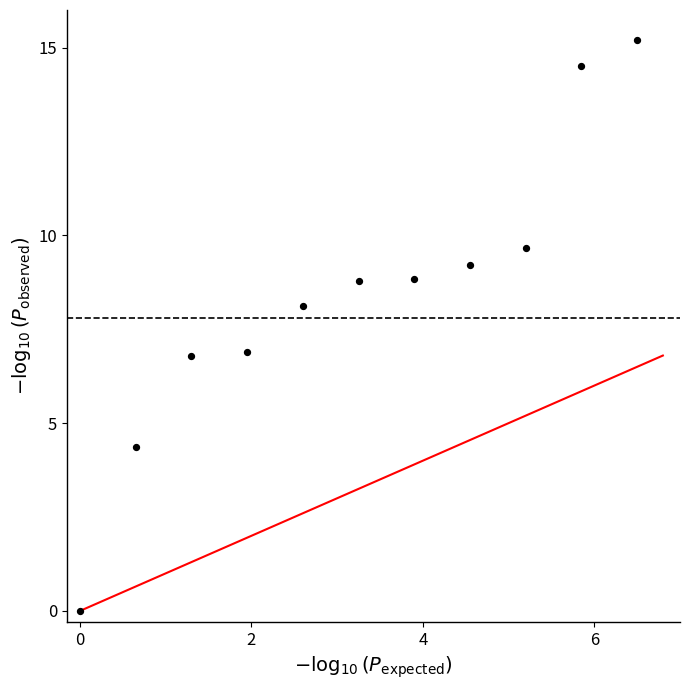

What is the range of X values (max minus min)?

6.5